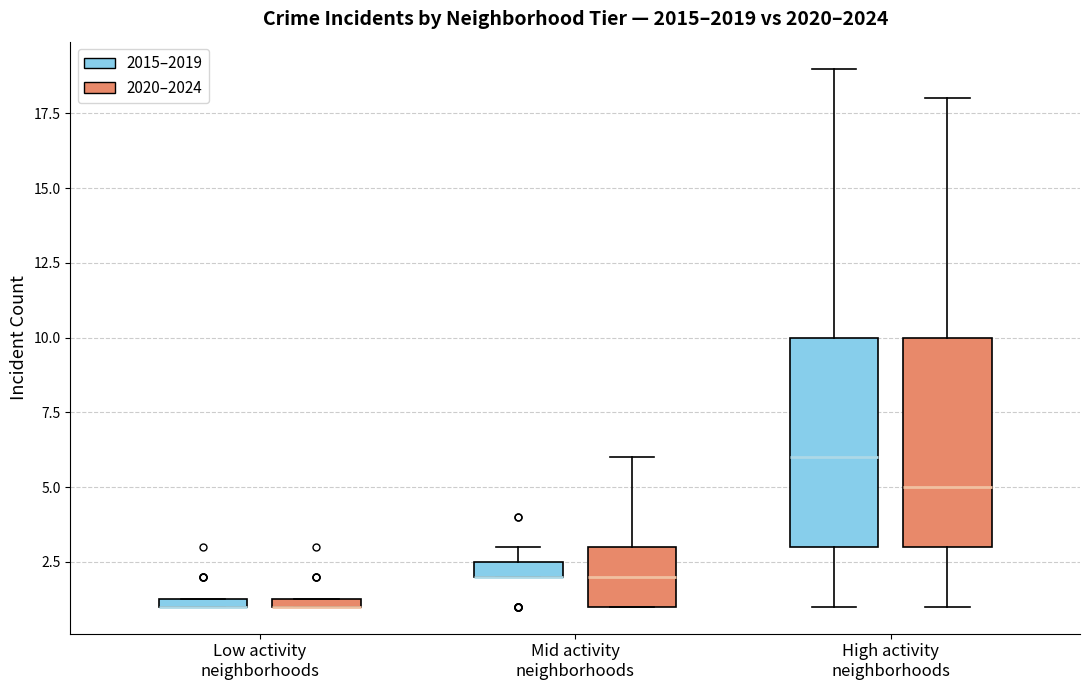

Where is the upper edge of the box for Low activity neighborhoods (2015–2019) on the y-axis? The values are not printed on the chart, so give them approximately, as read against the axis.

1.5